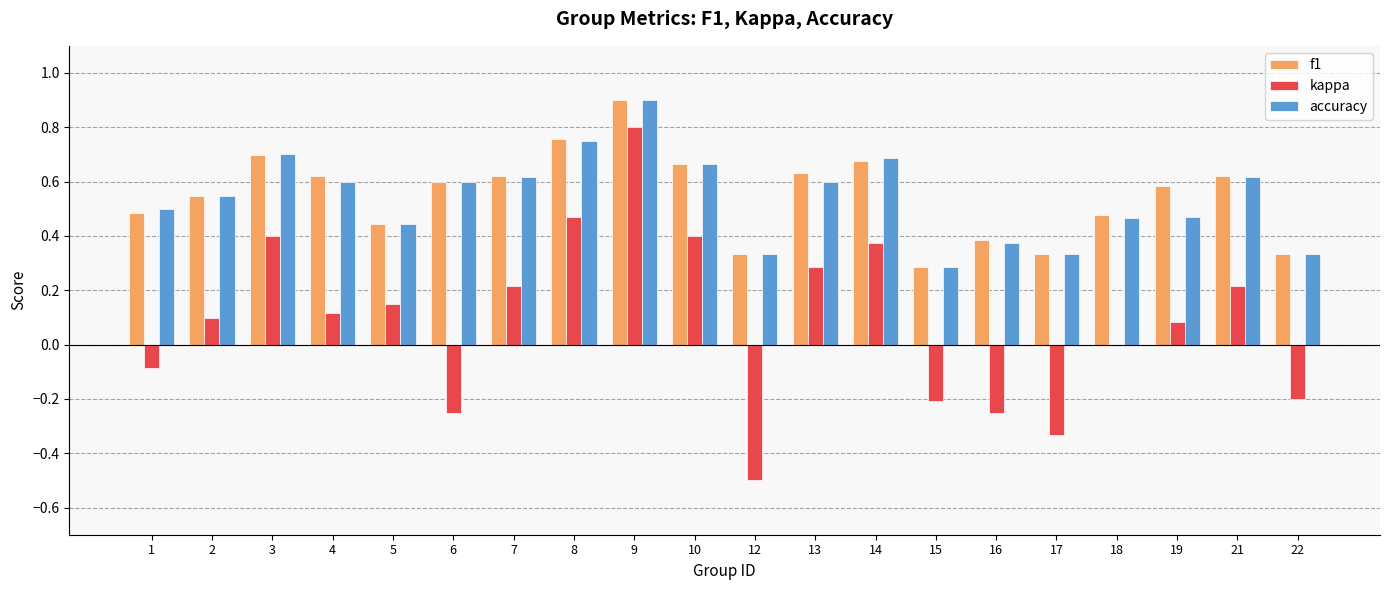

What is the greatest value displayed?

0.9